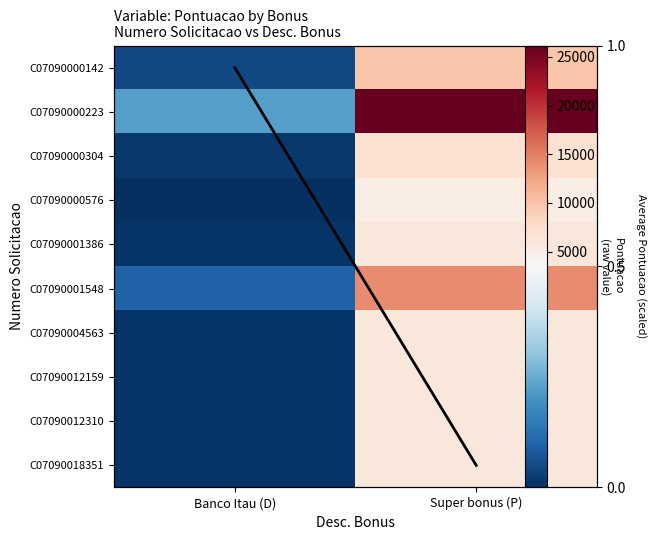

Rank the series at Super bonus (P) from highest to lowest value.

C07090000223, C07090001548, C07090000142, C07090000304, C07090001386, C07090004563, C07090012159, C07090012310, C07090018351, C07090000576, Col mean (scaled)